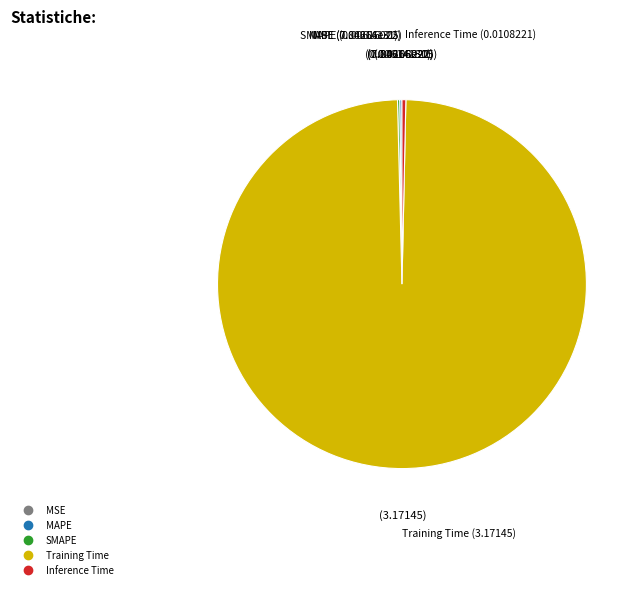

What is the majority slice?

Training Time